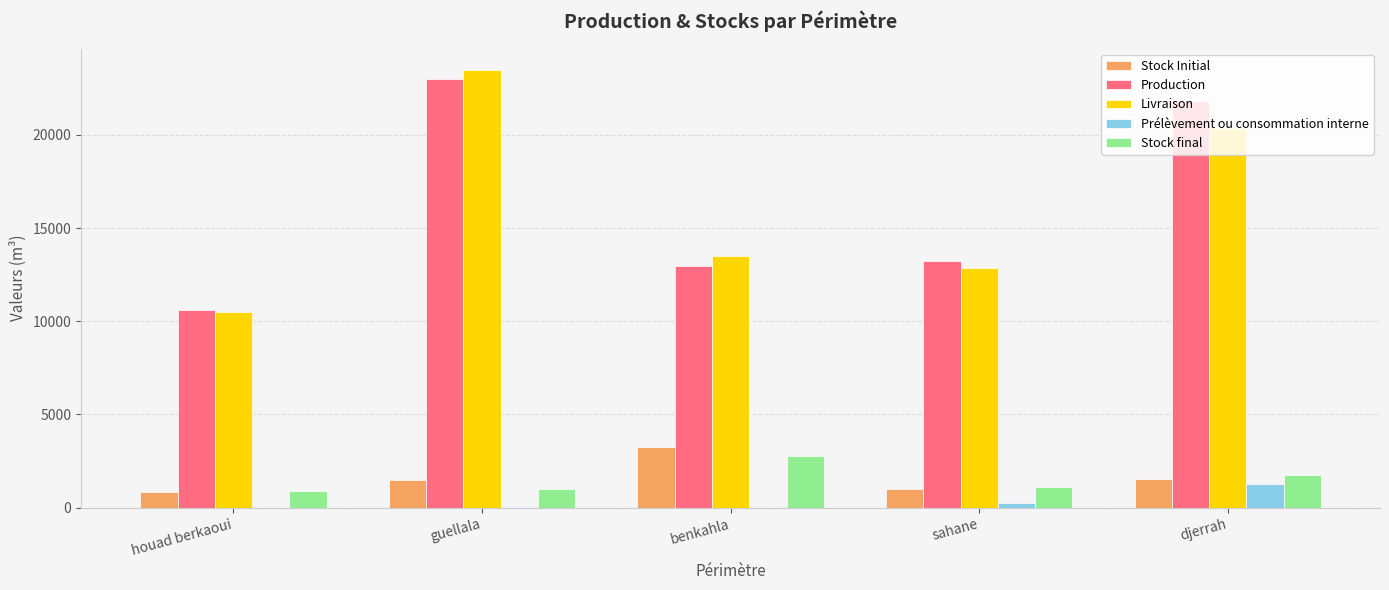

How many data points in Prélèvement ou consommation interne are above 40?

3